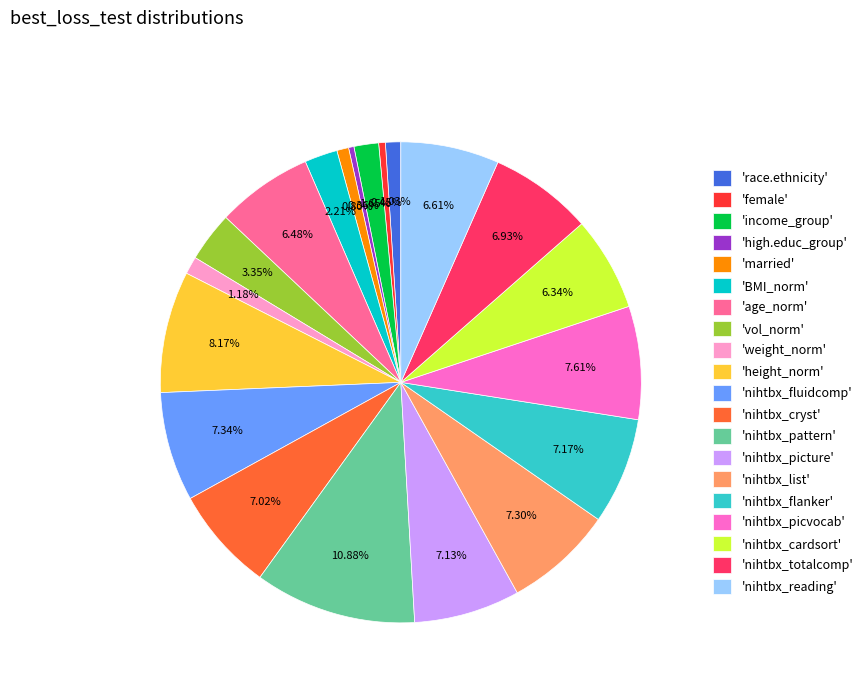

Do 'vol_norm' and 'nihtbx_picvocab' together represent more than half of the pie?

No